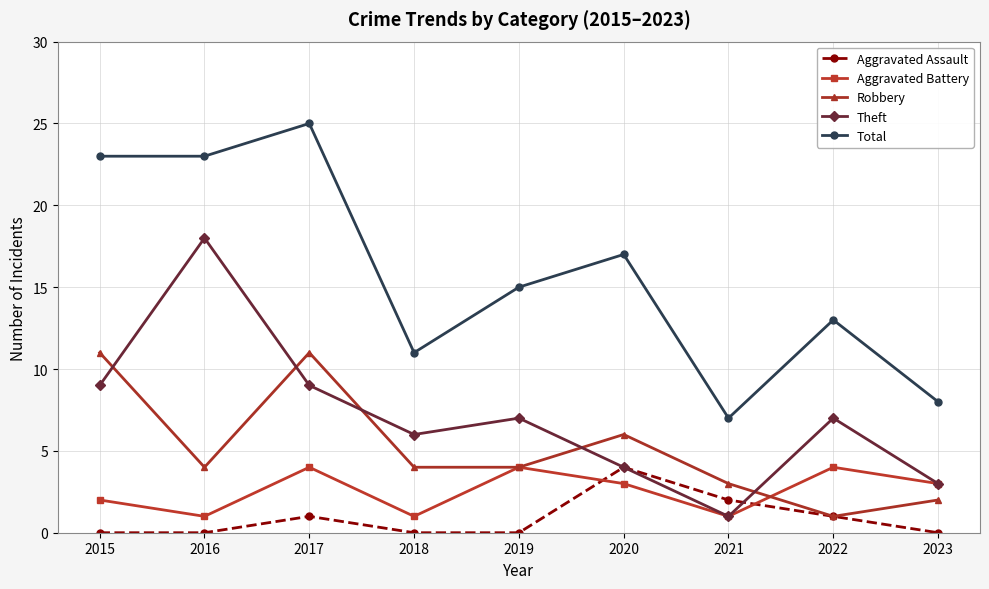

How many interior local valleys does the Theft series have?

2